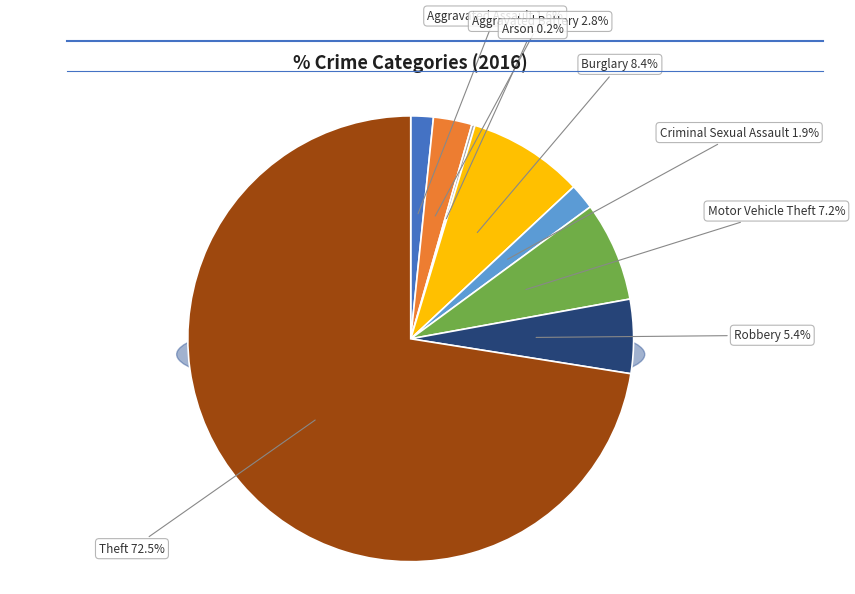

True or false: Arson accounts for 1% of the total.

False